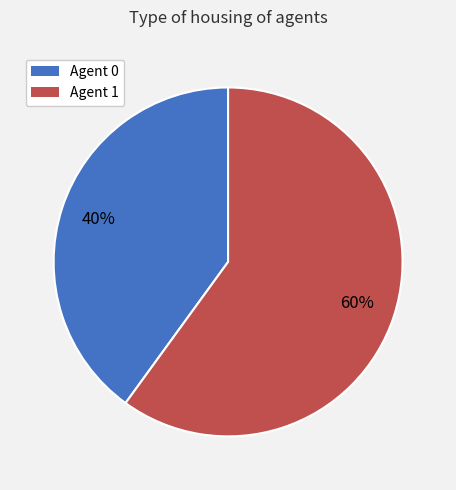

To the nearest percent, what is the difference between the largest and smallest slice percentages?

20%